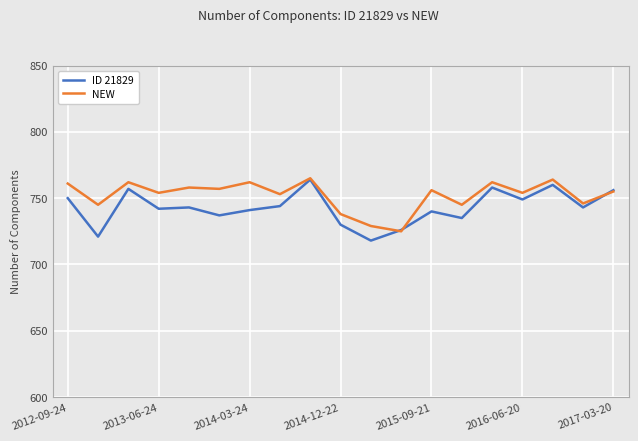

What is the maximum value for NEW?

765